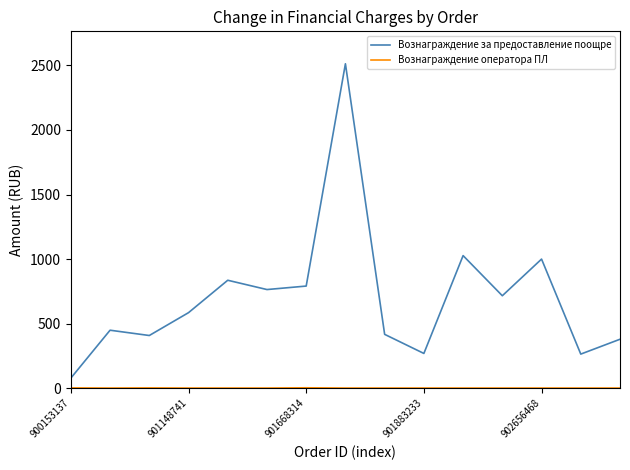

Which series has the largest total across all categories?

Вознаграждение за предоставление поощре